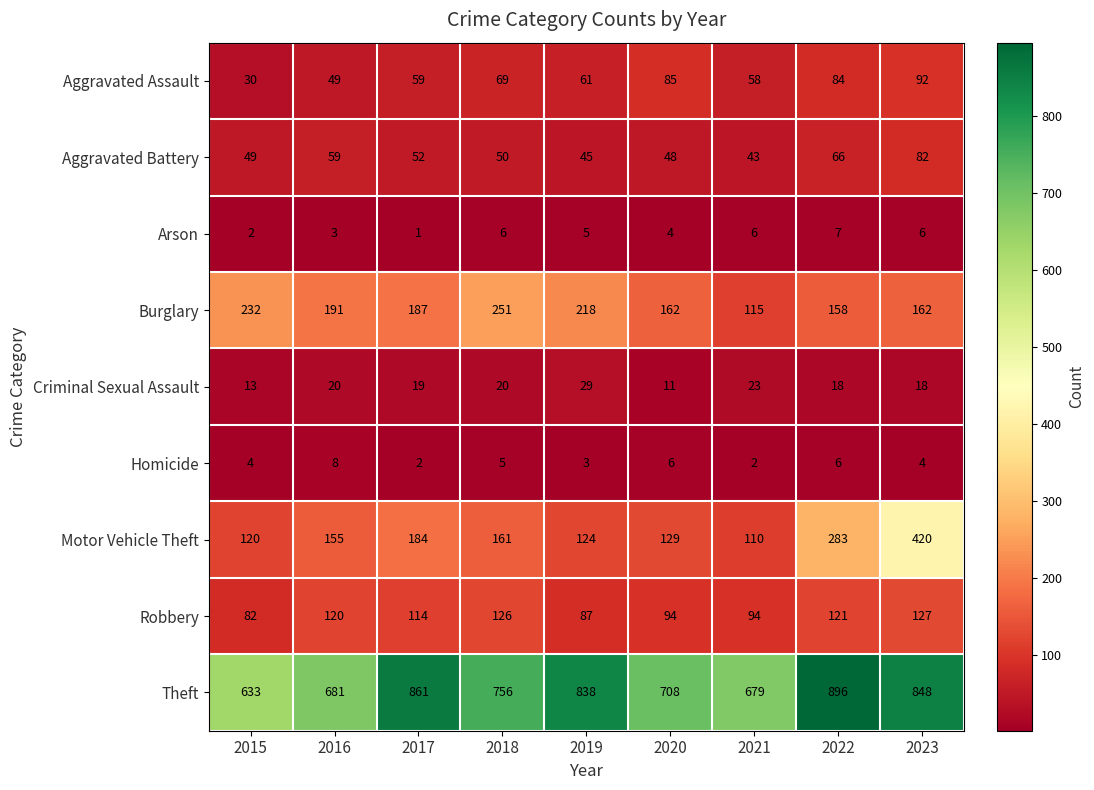

How many series are shown in this chart?

9